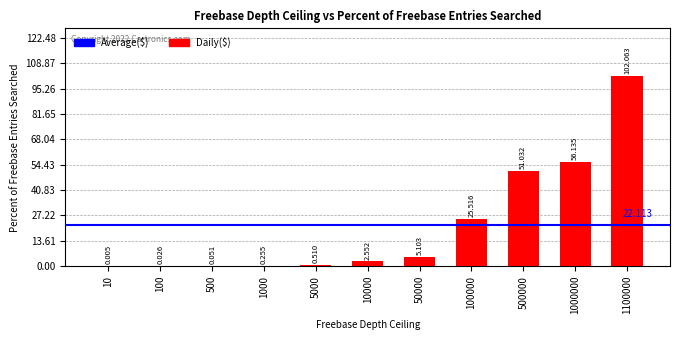

What is the change in value from 100 to 5000?

+0.5